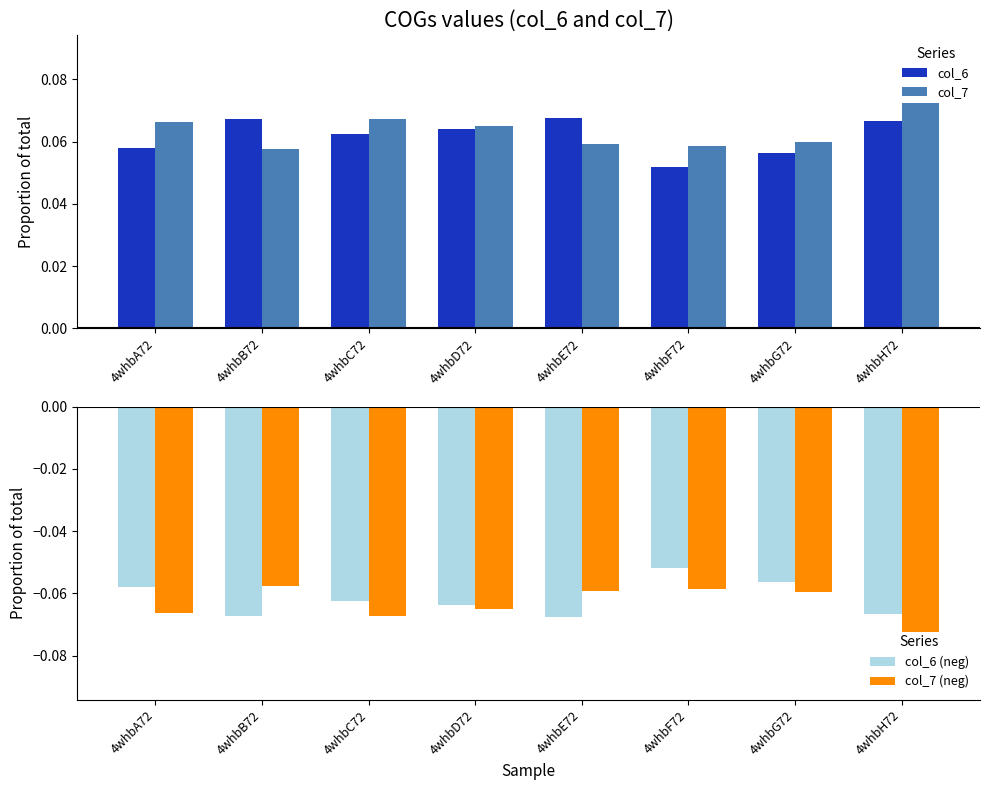

What is the sum of all col_6 (neg) values?

-0.5